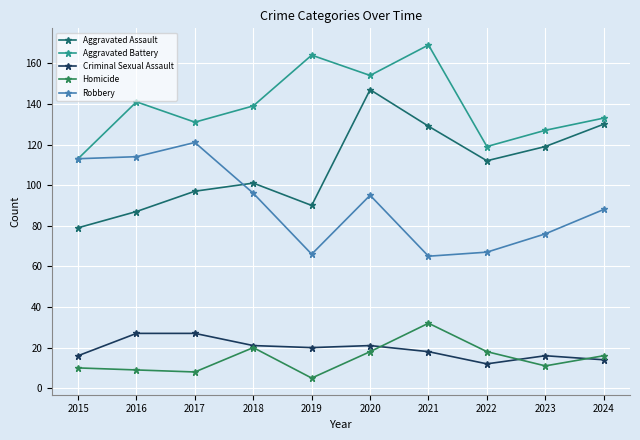

At 2019, list the series in order from largest to smallest.

Aggravated Battery, Aggravated Assault, Robbery, Criminal Sexual Assault, Homicide